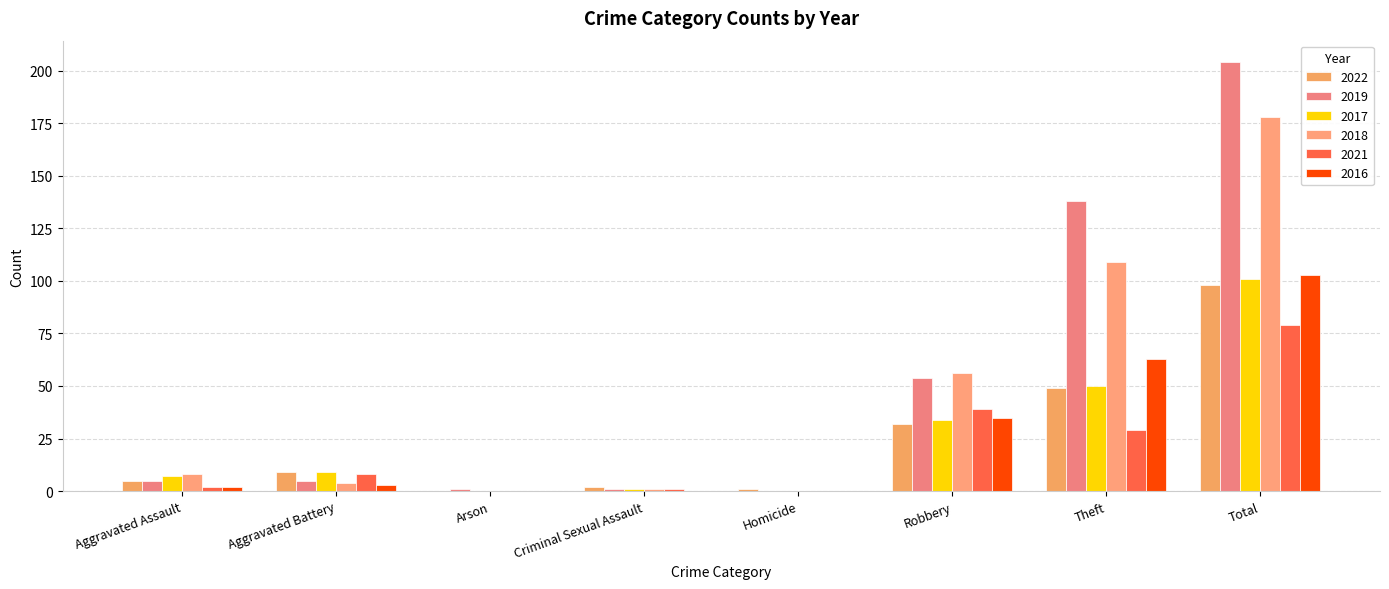

How many categories are shown in the chart?

8